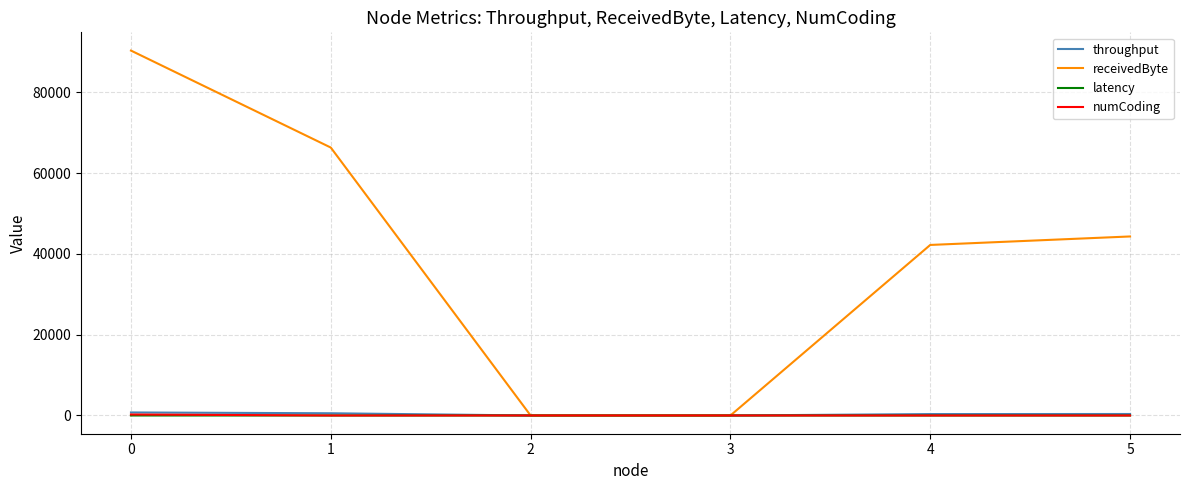

The value of receivedByte at 2 is 0.0. True or false?

True